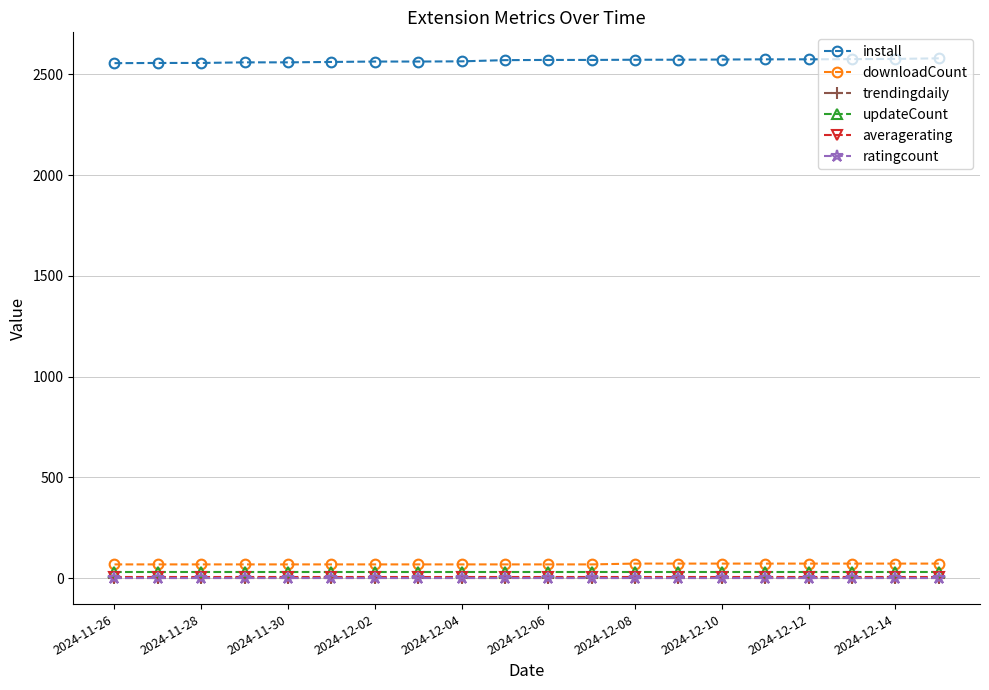

True or false: downloadCount and averagerating cross at least once.

False